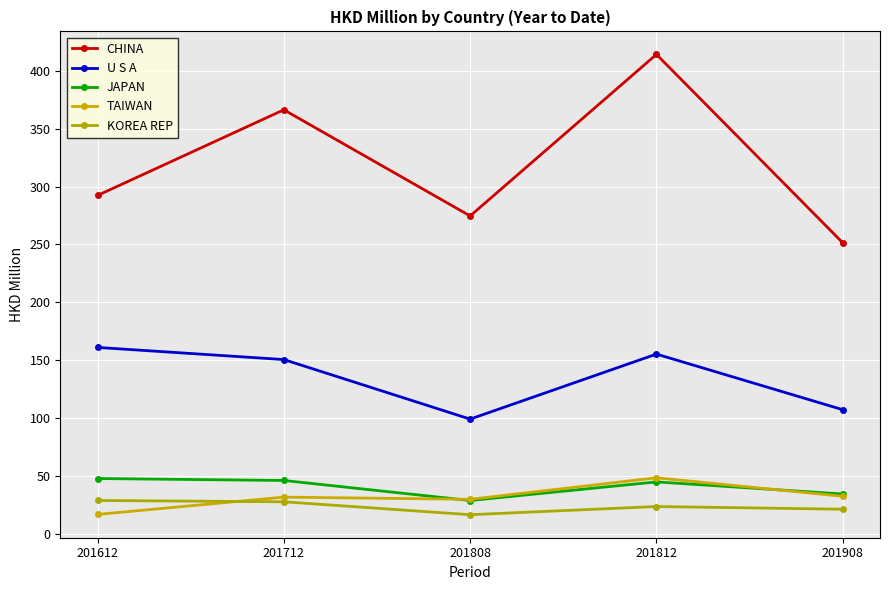

What is the difference between the CHINA values at 201908 and 201712?

115.0